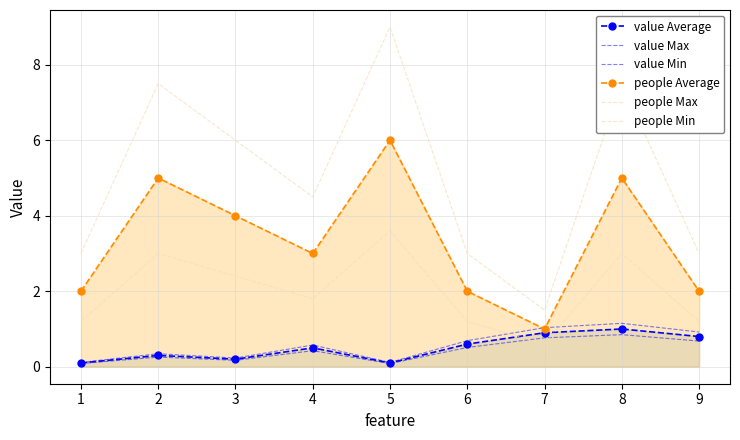

List the labels in order of people Max value, smallest first.

7, 1, 6, 9, 4, 3, 2, 8, 5